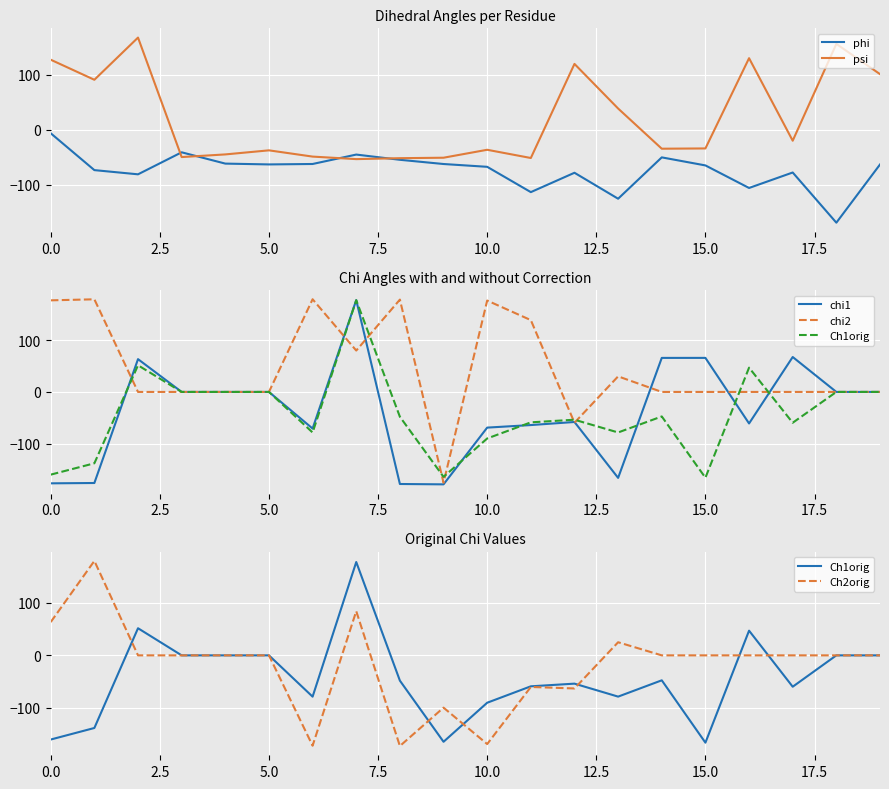

Which series has the widest spread of values?

chi1